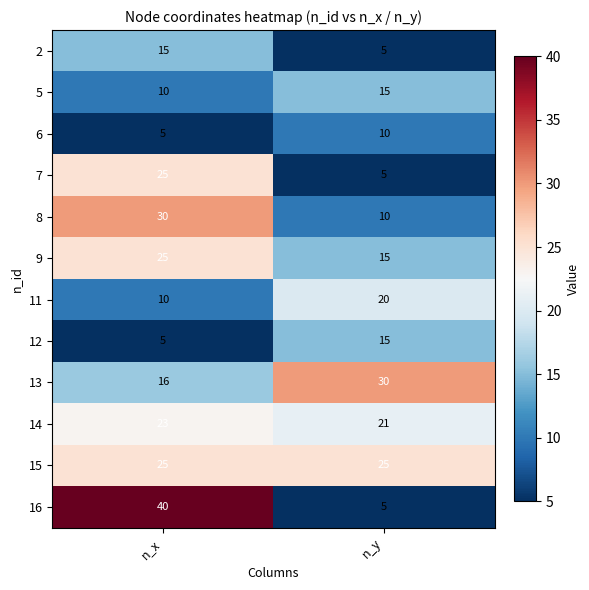

Between n_x and n_y, which series saw the biggest shift?

16